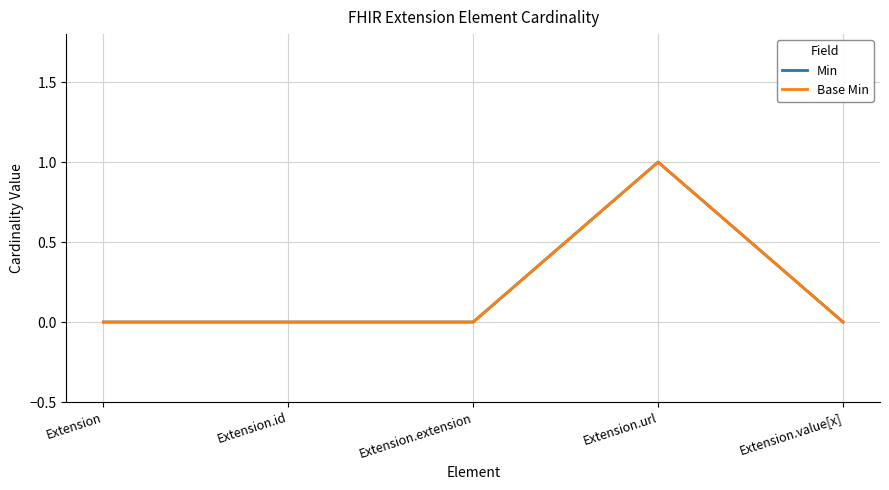

True or false: Base Min has more than 0 points higher than both neighbors.

True